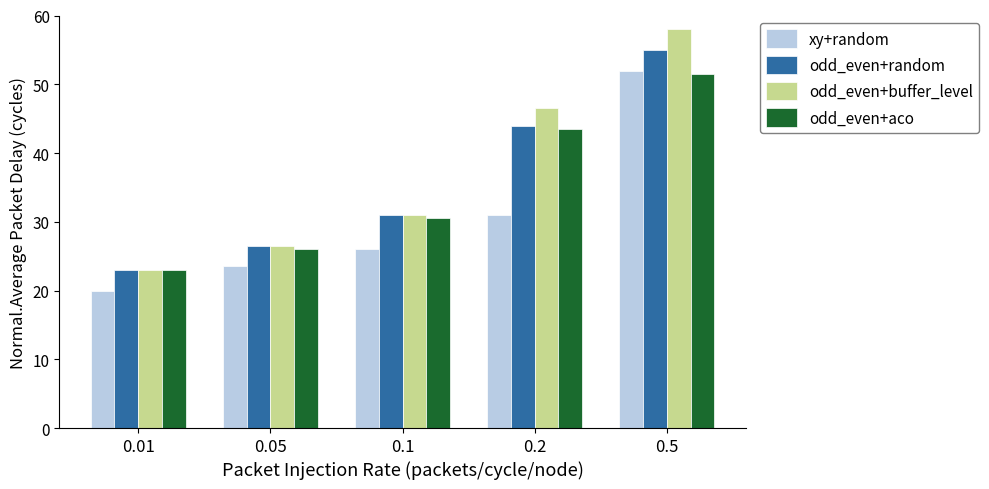

Reading left to right, extract all data points from this chart.

xy+random: 0.01=20.0	0.05=23.5	0.1=26.0	0.2=31.0	0.5=52.0
odd_even+random: 0.01=23.0	0.05=26.5	0.1=31.0	0.2=44.0	0.5=55.0
odd_even+buffer_level: 0.01=23.0	0.05=26.5	0.1=31.0	0.2=46.5	0.5=58.0
odd_even+aco: 0.01=23.0	0.05=26.0	0.1=30.5	0.2=43.5	0.5=51.5